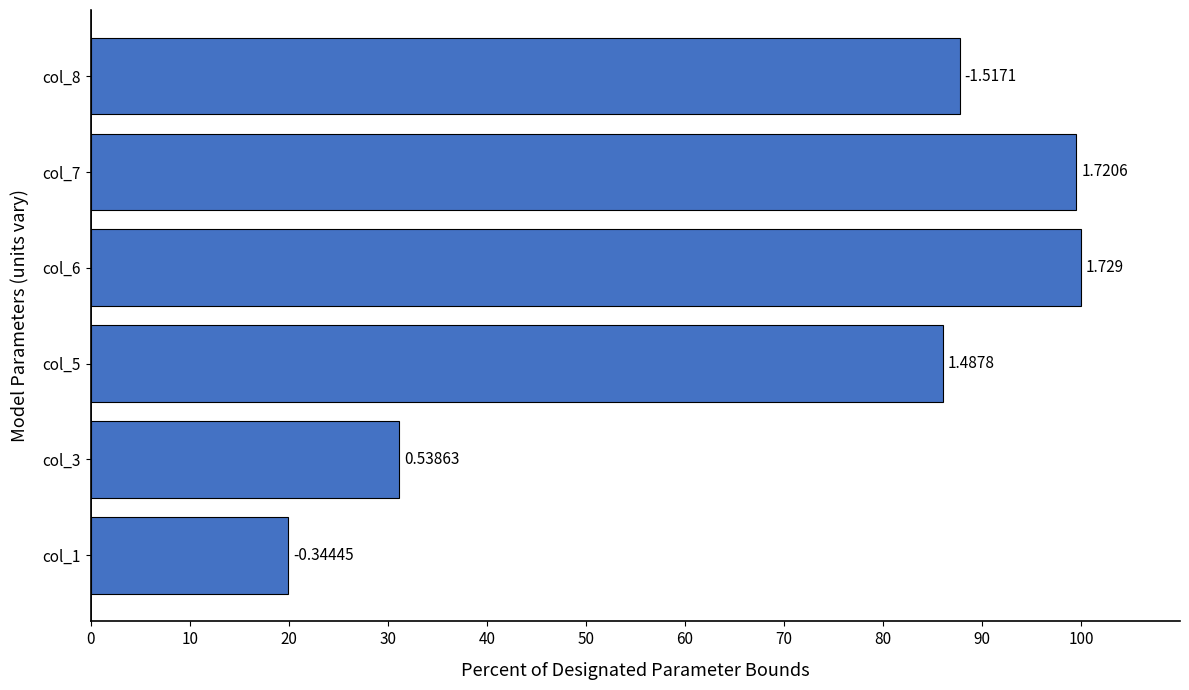

How many bars are there in total?

6